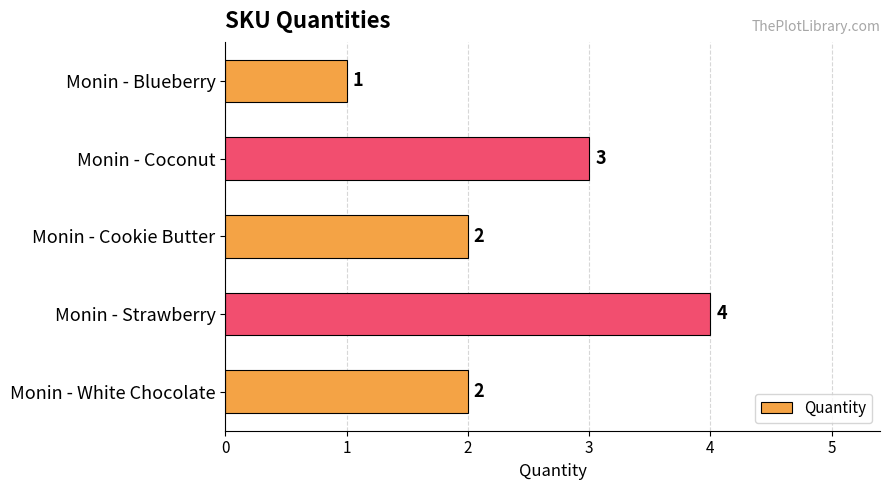

How many series are shown in this chart?

1